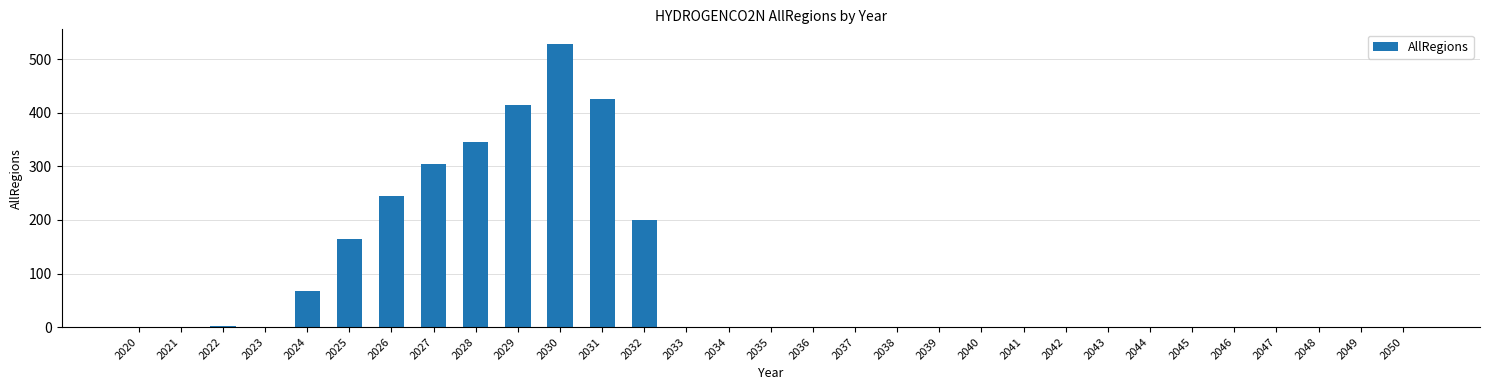

What is the sum of all values?

2697.2